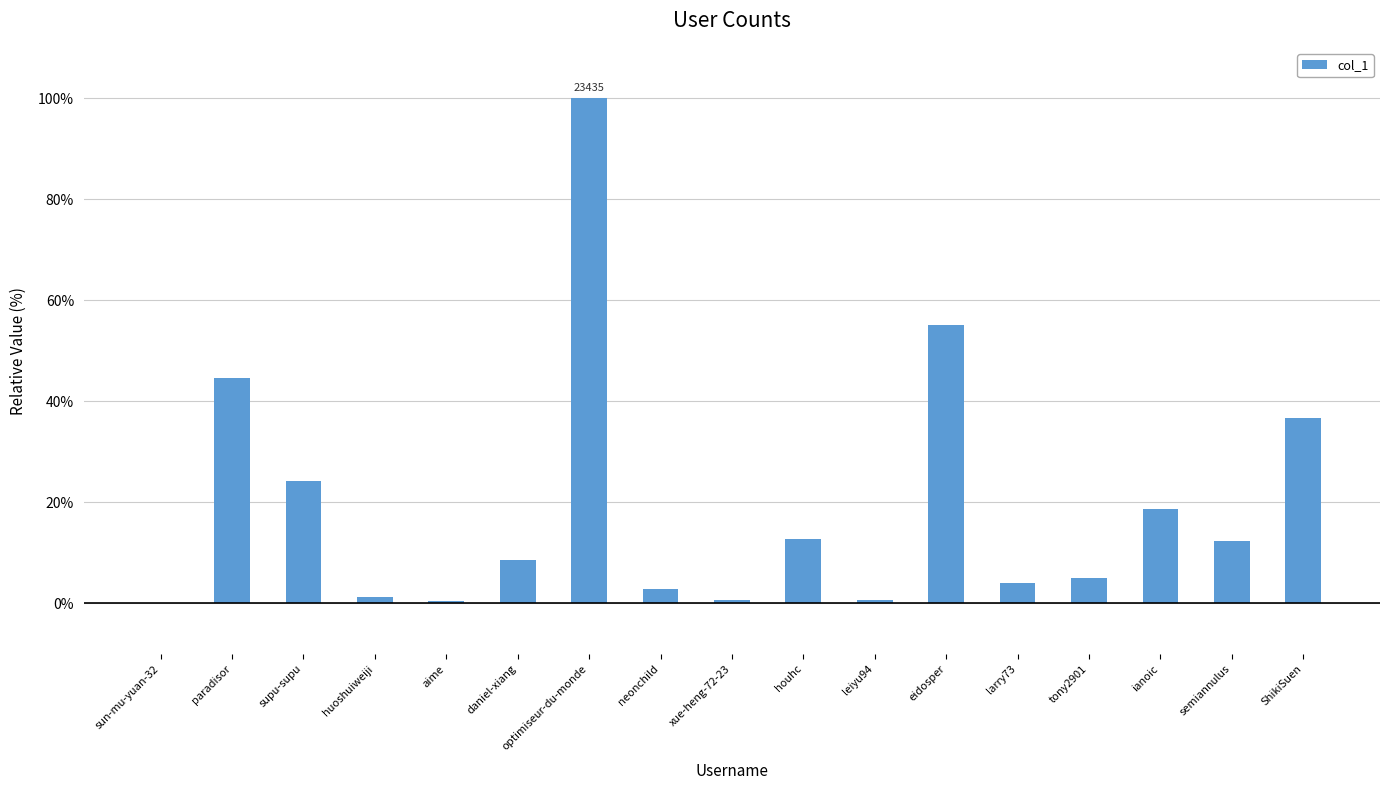

Are the bars grouped side by side (vs. stacked)?

No